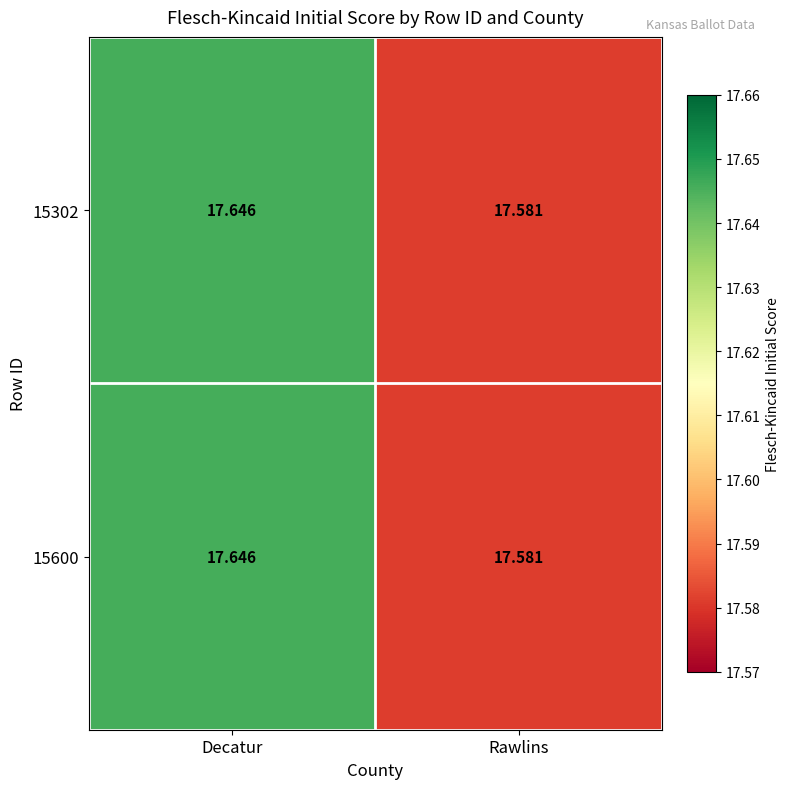

Rank the categories by 15600 value from highest to lowest.

Decatur, Rawlins